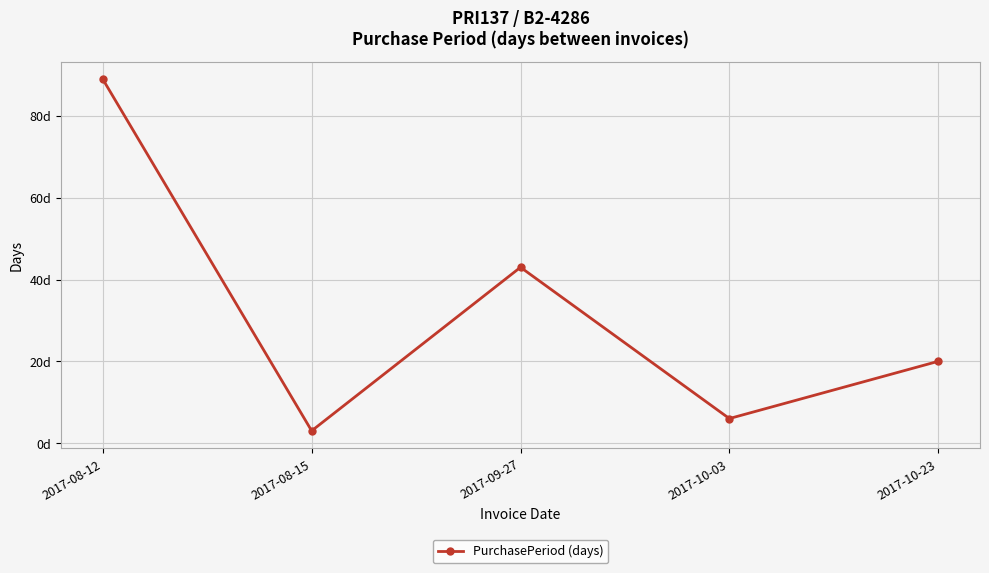

Is it true that the value at 2017-08-15 is 1?

False